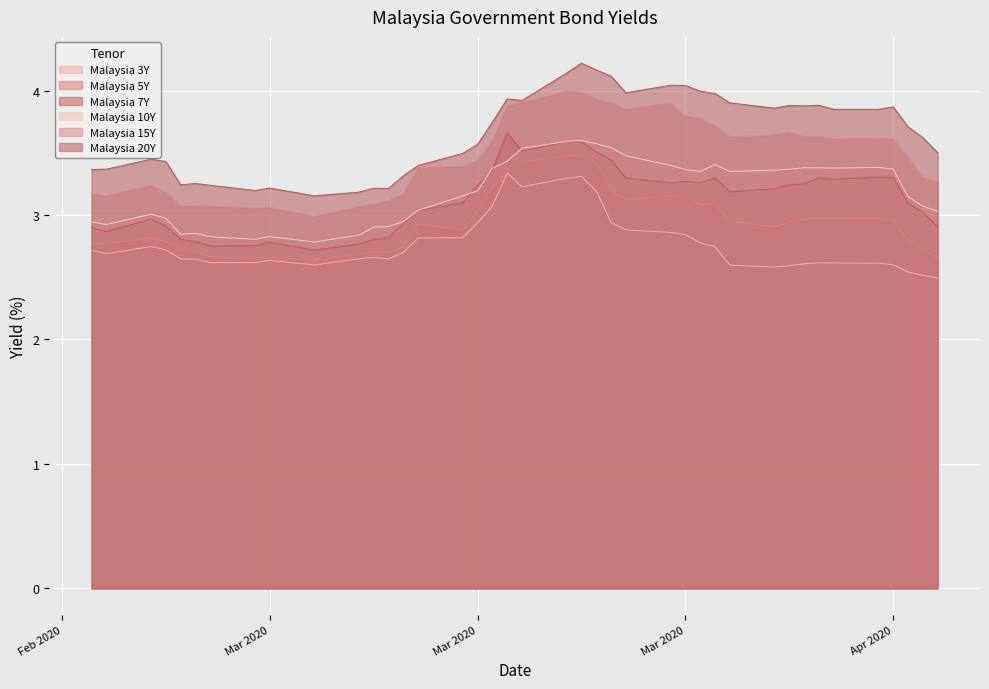

Which has a higher value, 2020-03-26 or 2020-02-27?

2020-03-26